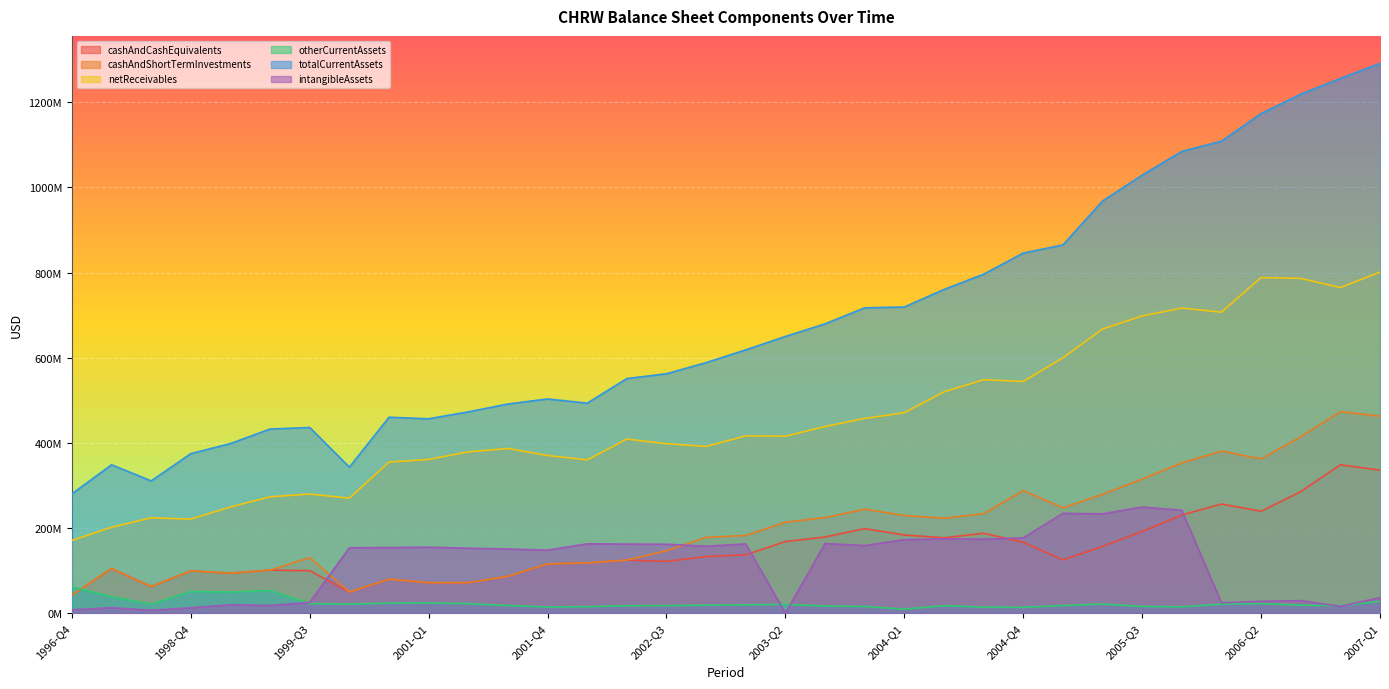

True or false: netReceivables has a value of 82022150 at 1999-Q2.

False